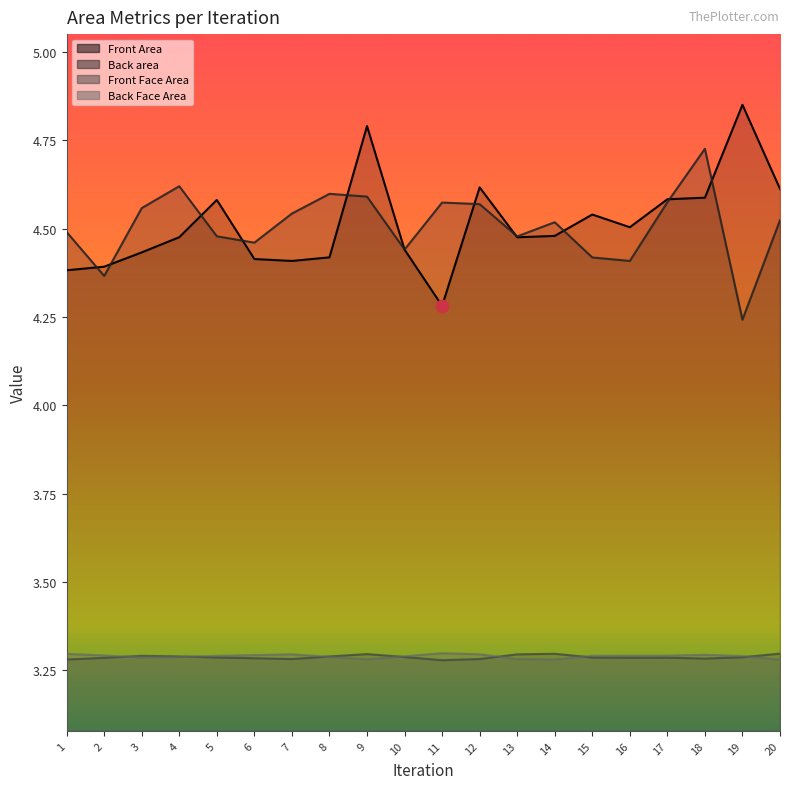

Which series has the widest spread of Y values?

Front Area